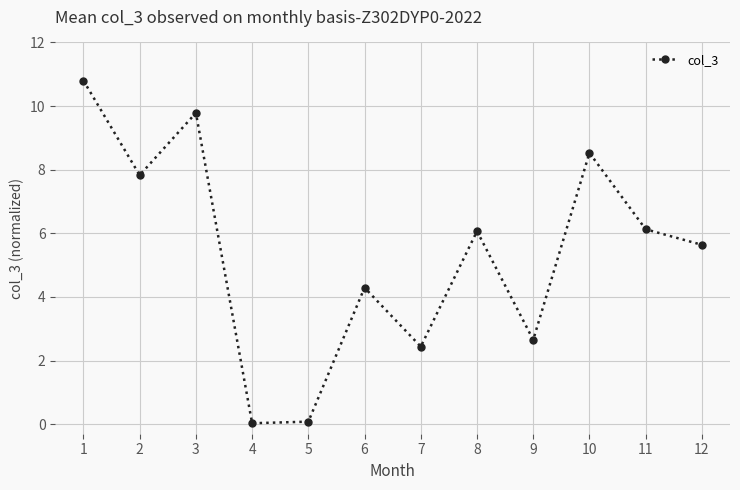

How many lines are shown in the chart?

1